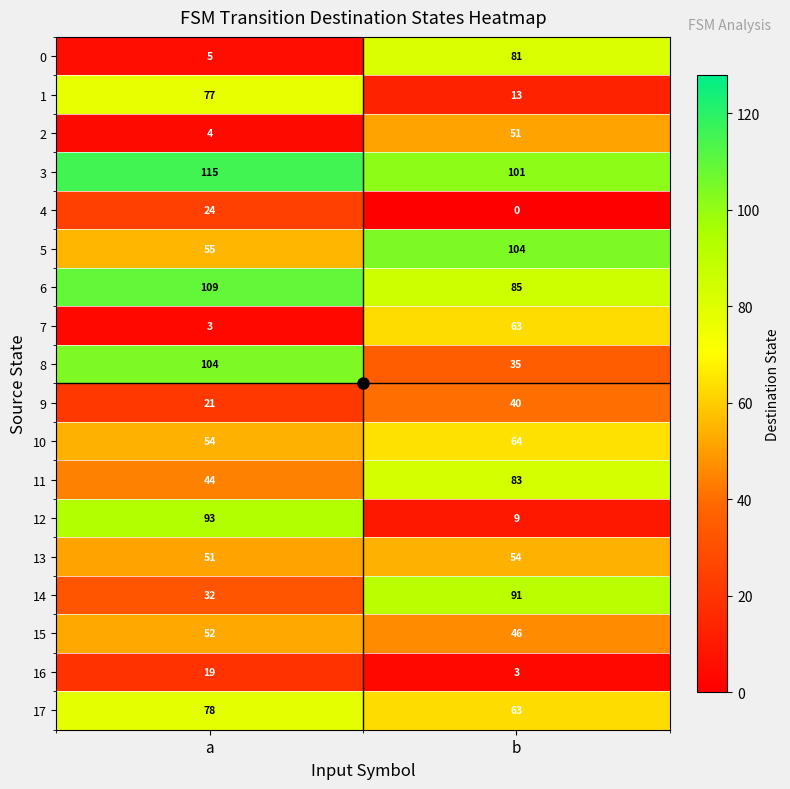

What is the average value of the 10 series?

59